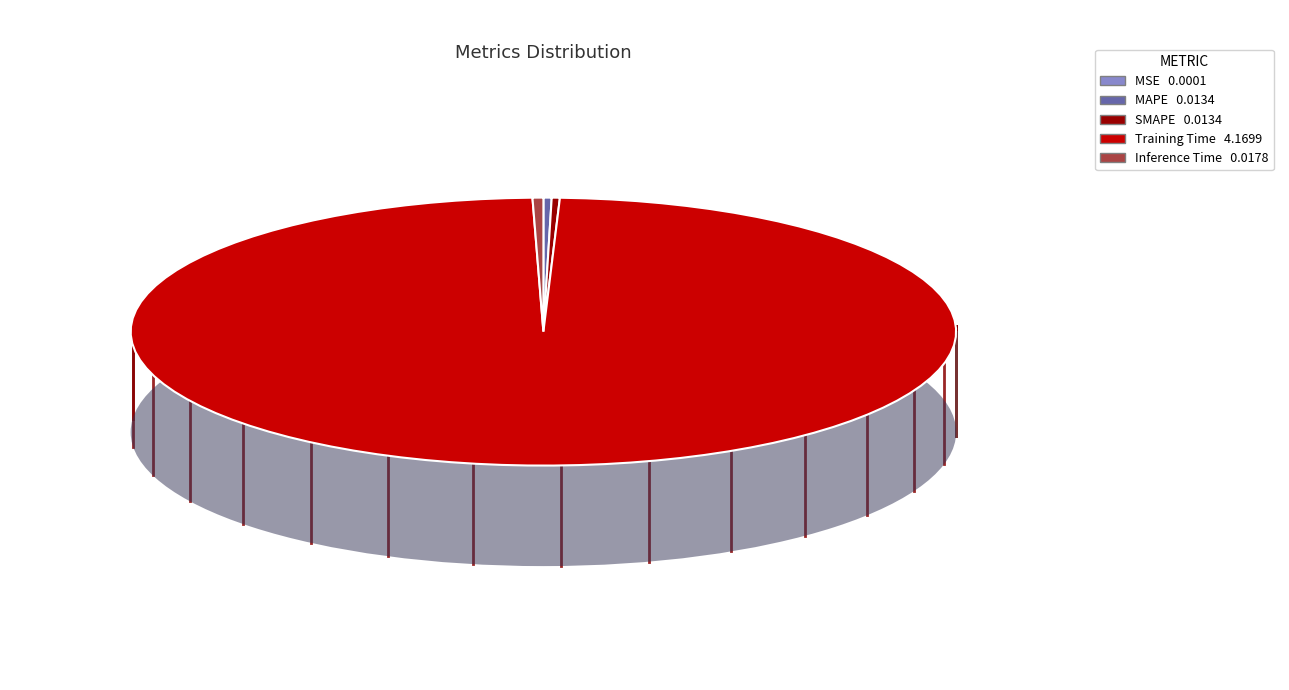

To the nearest percent, what is the difference between the Training Time and Inference Time slice percentages?

99%